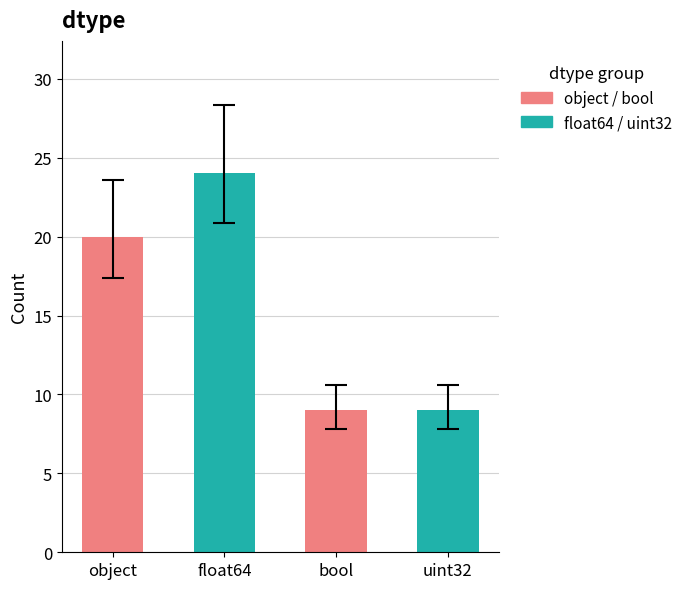

Between uint32 and bool, which is larger?

uint32